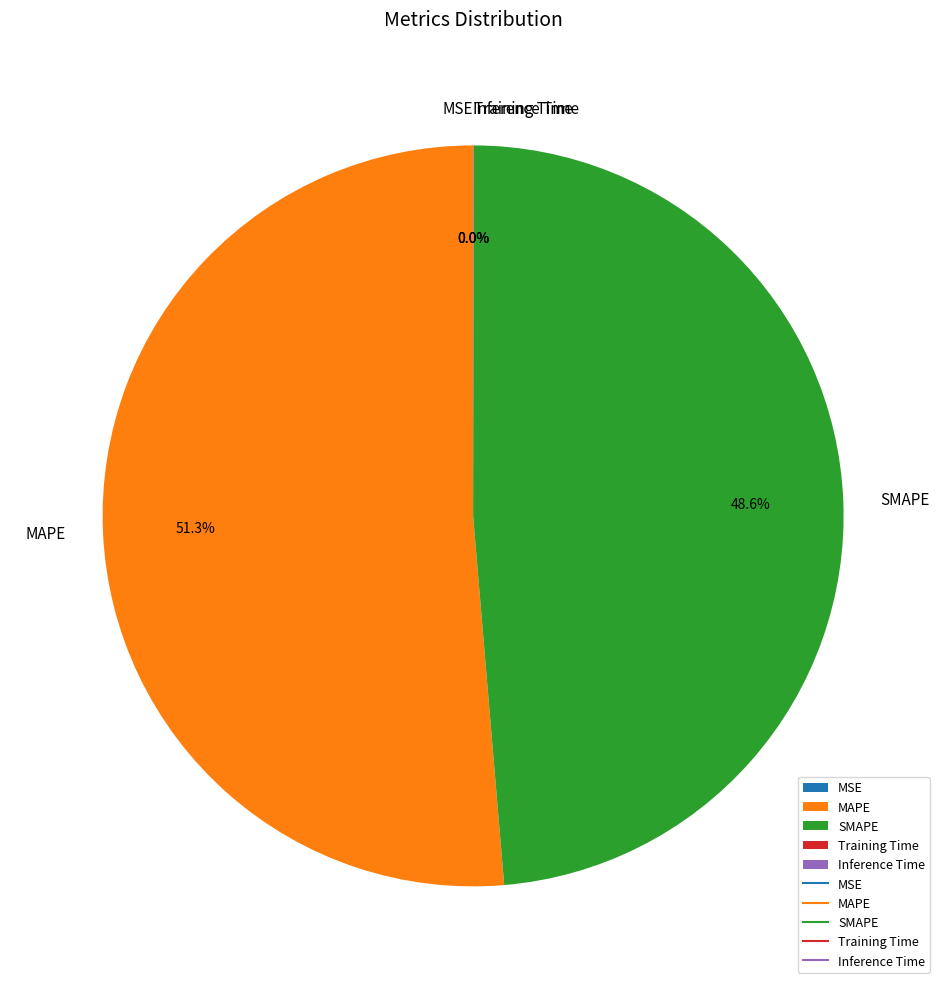

What is the largest slice in the pie chart?

MAPE